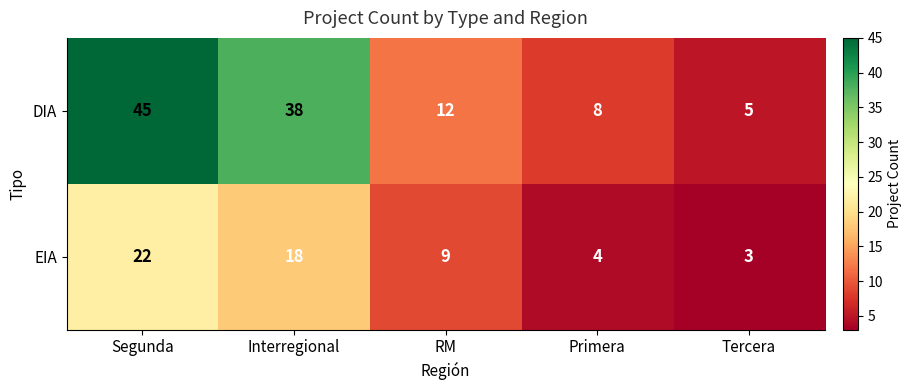

The DIA series shows 16 at Interregional. True or false?

False